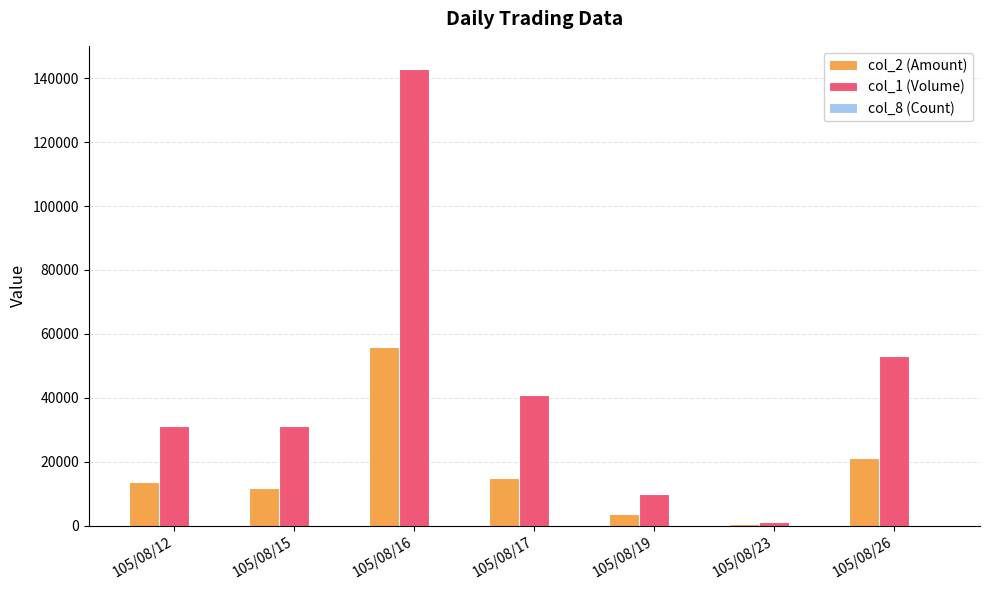

At which category is the sum across all series the highest?

105/08/16